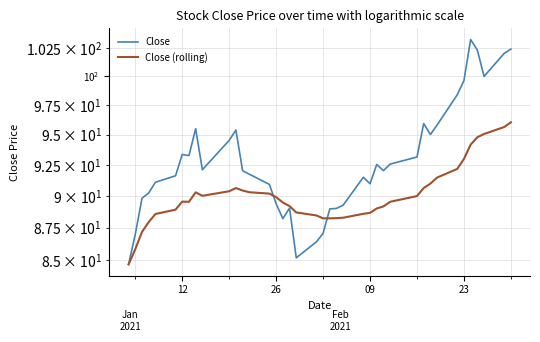

Is this an area chart (filled region under the line)?

No